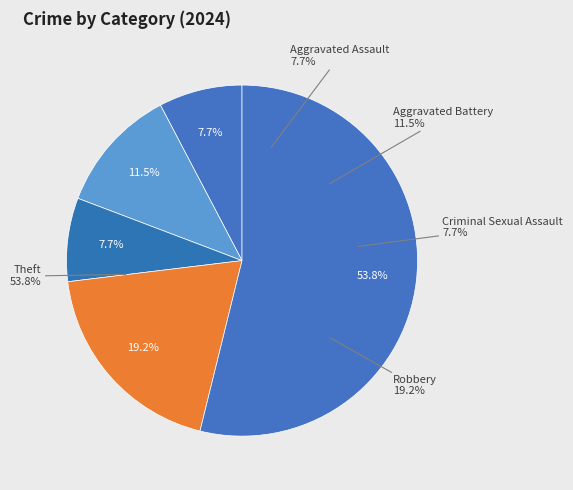

What percentage is the Aggravated Assault slice, to the nearest percent?

8%